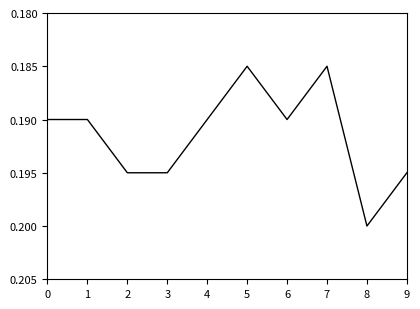

Between 5 and 6, which is larger?

6